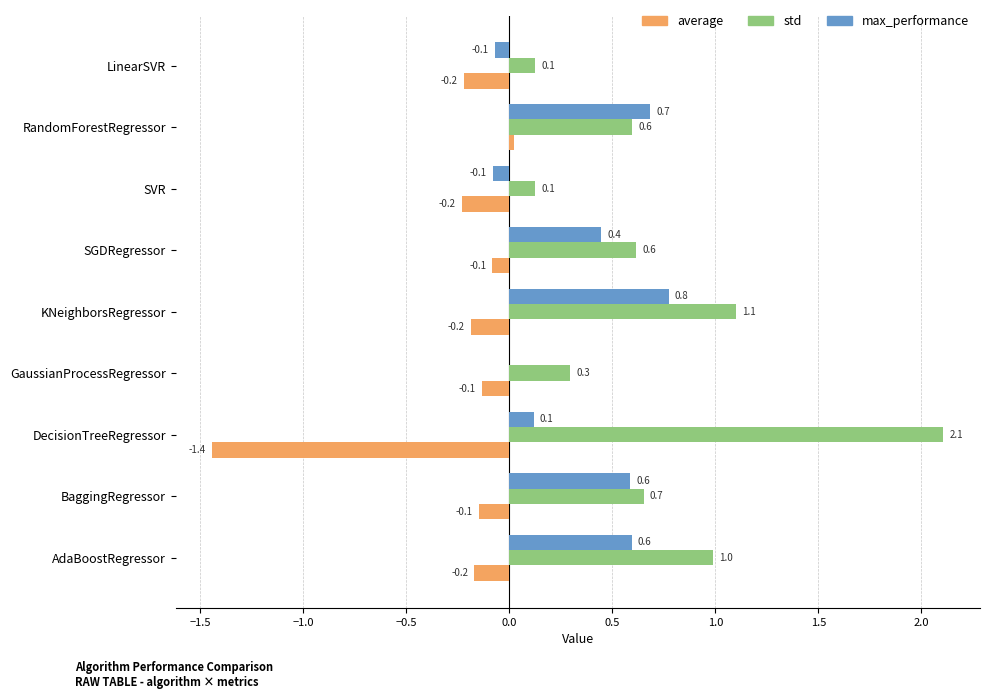

Where is std nearest to the value 1?

AdaBoostRegressor